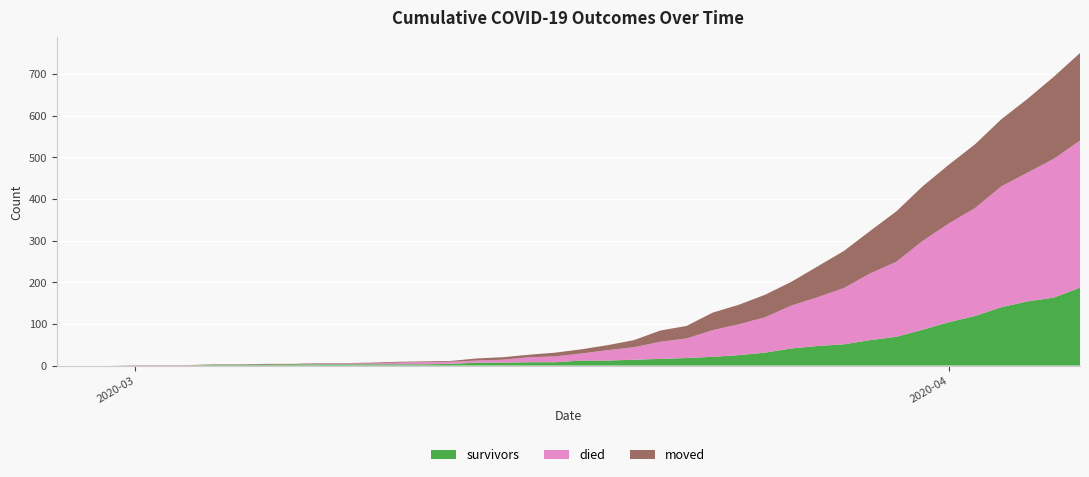

Reading right to left, transcribe all the data shown in this chart.

survivors: 2020-04-06=187	2020-04-05=163	2020-04-04=154	2020-04-03=140	2020-04-02=119	2020-04-01=104	2020-03-31=86	2020-03-30=69	2020-03-29=61	2020-03-28=51	2020-03-27=47	2020-03-26=41	2020-03-25=31	2020-03-24=25	2020-03-23=21	2020-03-22=18	2020-03-21=16	2020-03-20=14	2020-03-19=12	2020-03-18=12	2020-03-17=8	2020-03-16=8	2020-03-15=7	2020-03-14=7	2020-03-13=4	2020-03-12=3	2020-03-11=3	2020-03-10=3	2020-03-09=3	2020-03-08=3	2020-03-07=3	2020-03-06=2	2020-03-05=2	2020-03-04=2	2020-03-03=0	2020-03-02=0	2020-03-01=0	2020-02-29=0	2020-02-28=0	2020-02-27=0
died: 2020-04-06=353	2020-04-05=333	2020-04-04=309	2020-04-03=290	2020-04-02=259	2020-04-01=237	2020-03-31=213	2020-03-30=180	2020-03-29=160	2020-03-28=135	2020-03-27=117	2020-03-26=103	2020-03-25=85	2020-03-24=74	2020-03-23=64	2020-03-22=47	2020-03-21=41	2020-03-20=30	2020-03-19=25	2020-03-18=17	2020-03-17=14	2020-03-16=12	2020-03-15=7	2020-03-14=5	2020-03-13=5	2020-03-12=5	2020-03-11=4	2020-03-10=2	2020-03-09=2	2020-03-08=2	2020-03-07=0	2020-03-06=0	2020-03-05=0	2020-03-04=0	2020-03-03=0	2020-03-02=0	2020-03-01=0	2020-02-29=0	2020-02-28=0	2020-02-27=0
moved: 2020-04-06=210	2020-04-05=197	2020-04-04=177	2020-04-03=161	2020-04-02=153	2020-04-01=141	2020-03-31=131	2020-03-30=121	2020-03-29=102	2020-03-28=89	2020-03-27=74	2020-03-26=57	2020-03-25=54	2020-03-24=47	2020-03-23=42	2020-03-22=30	2020-03-21=27	2020-03-20=17	2020-03-19=12	2020-03-18=10	2020-03-17=9	2020-03-16=6	2020-03-15=6	2020-03-14=5	2020-03-13=2	2020-03-12=2	2020-03-11=2	2020-03-10=2	2020-03-09=1	2020-03-08=1	2020-03-07=1	2020-03-06=2	2020-03-05=1	2020-03-04=1	2020-03-03=1	2020-03-02=1	2020-03-01=1	2020-02-29=0	2020-02-28=0	2020-02-27=0